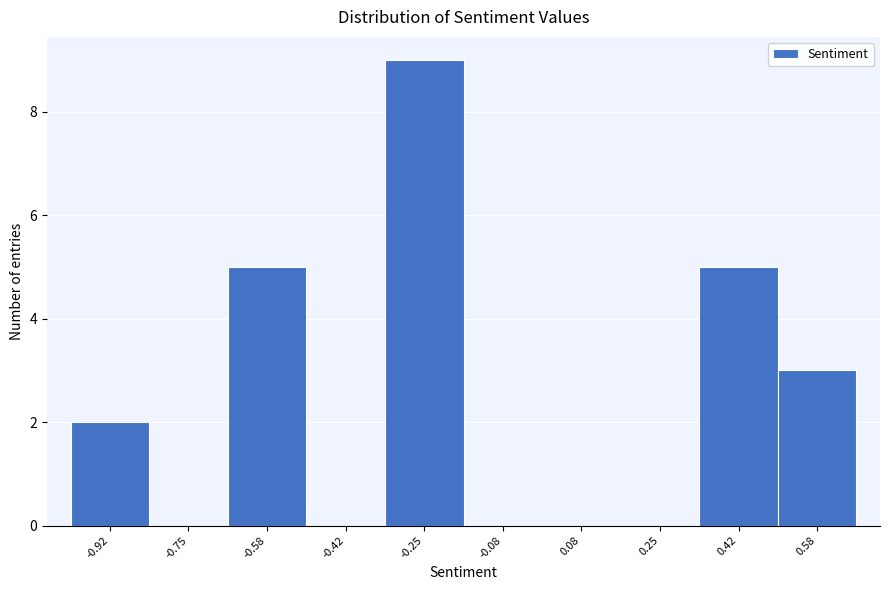

Reading left to right, list every bar in this chart as the range it spans on the x-axis followed by its height. Neither the bar edges nor the heights are printed on the chart, so give them approximately, as read against the axes.

-1.00 to -0.84: 2
-0.84 to -0.66: 0
-0.66 to -0.50: 5
-0.50 to -0.34: 0
-0.34 to -0.16: 9
-0.16 to 0.00: 0
0.00 to 0.16: 0
0.16 to 0.34: 0
0.34 to 0.50: 5
0.50 to 0.66: 3